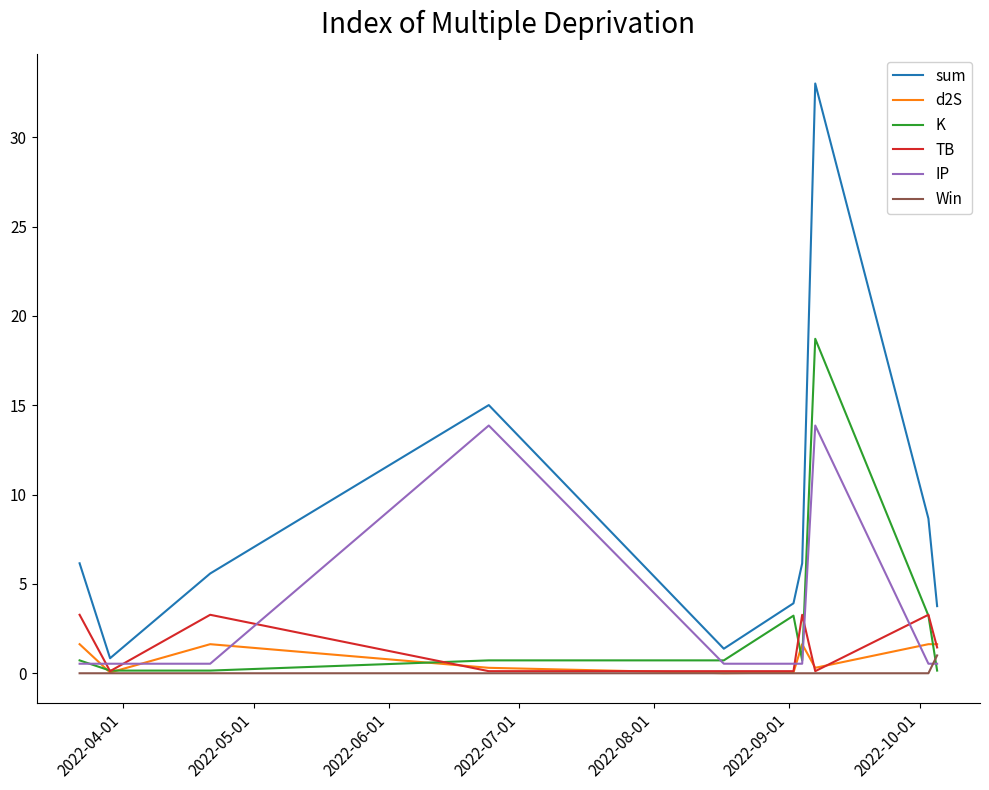

Which series has the widest spread of values?

sum